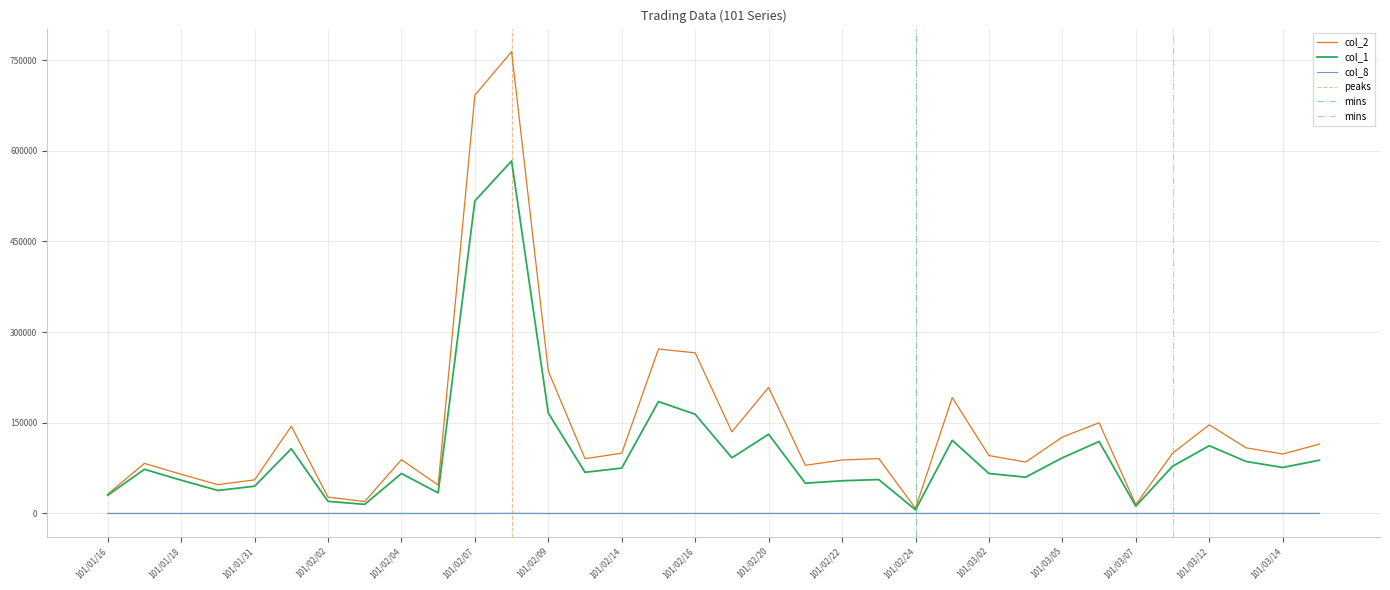

In col_1, how many points are higher than both neighbors (excluding endpoints)?

10